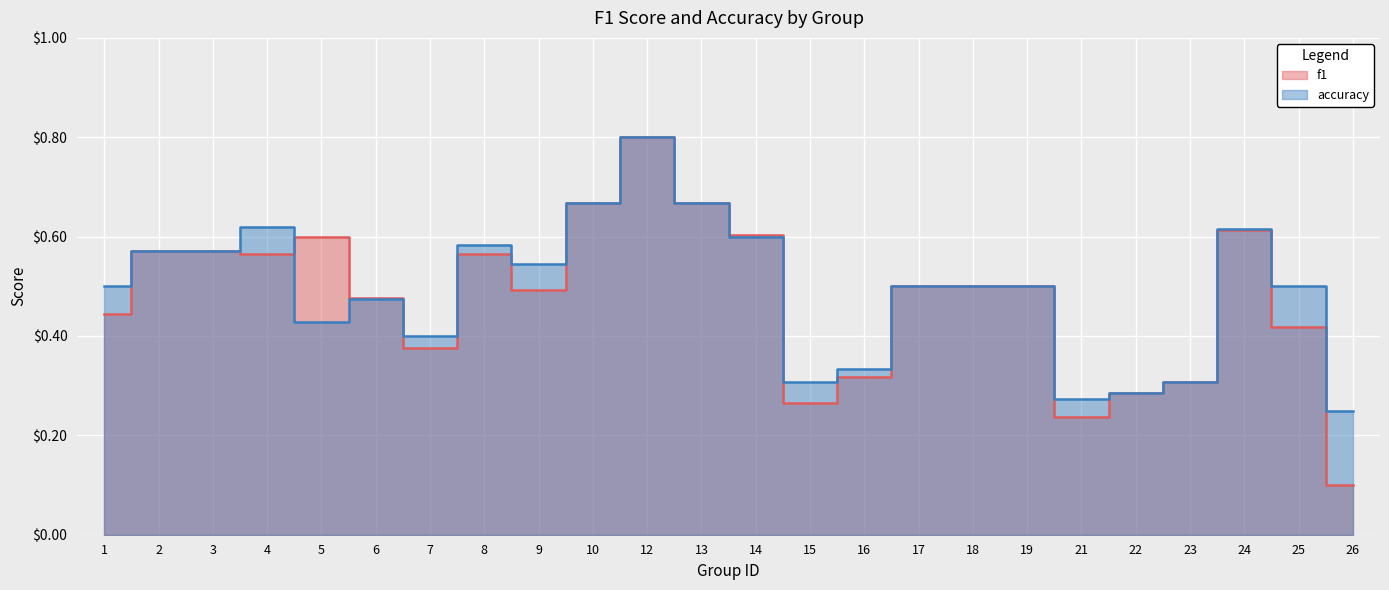

Rank the categories by f1 value from highest to lowest.

12, 10, 13, 24, 14, 5, 2, 3, 8, 4, 17, 18, 19, 9, 6, 1, 25, 7, 16, 23, 22, 15, 21, 26